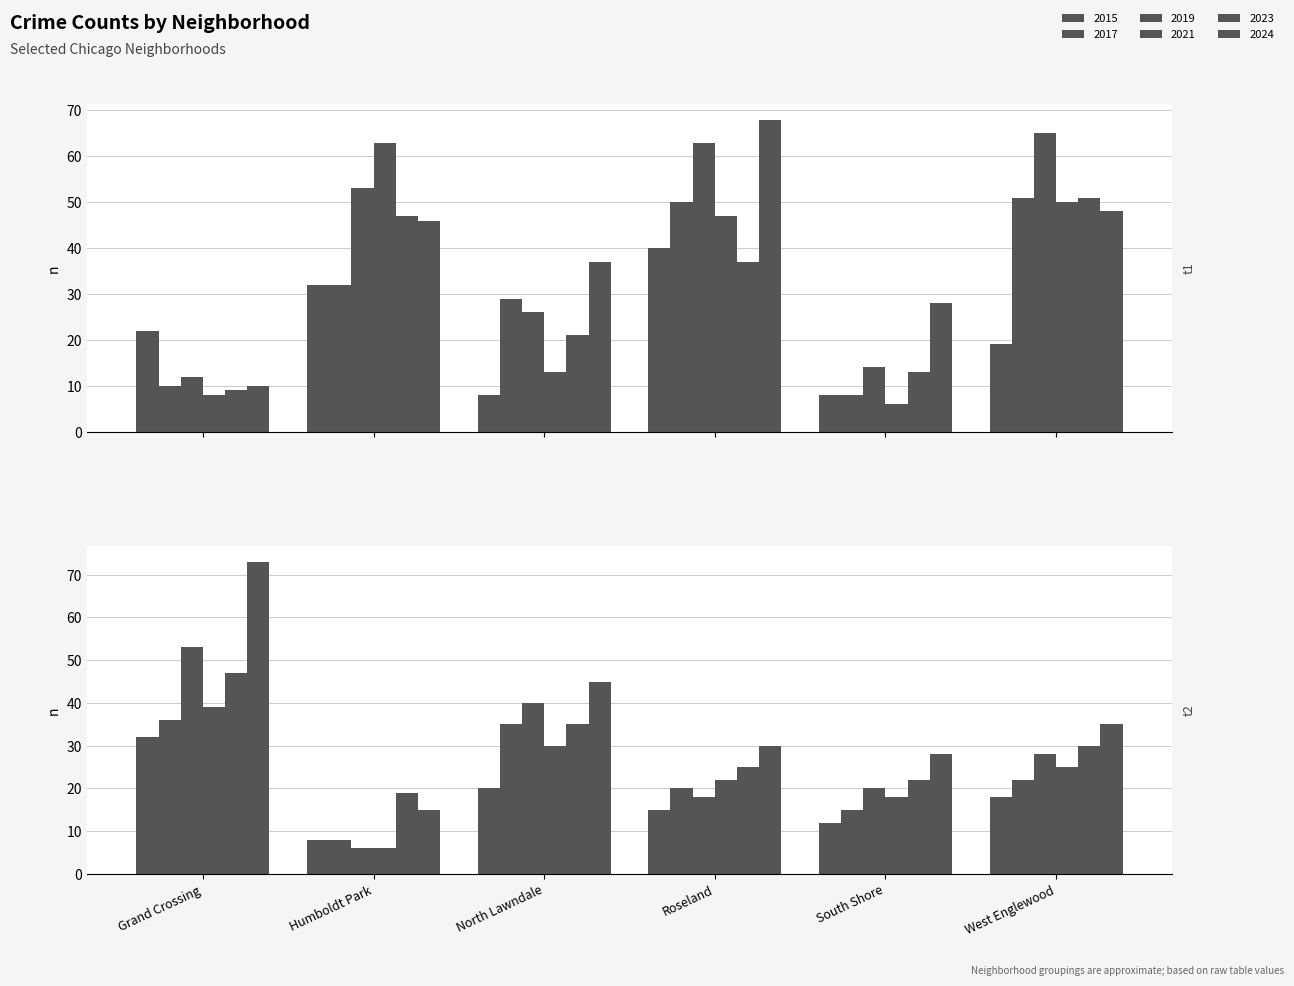

Which series has the largest range (max minus min)?

2024